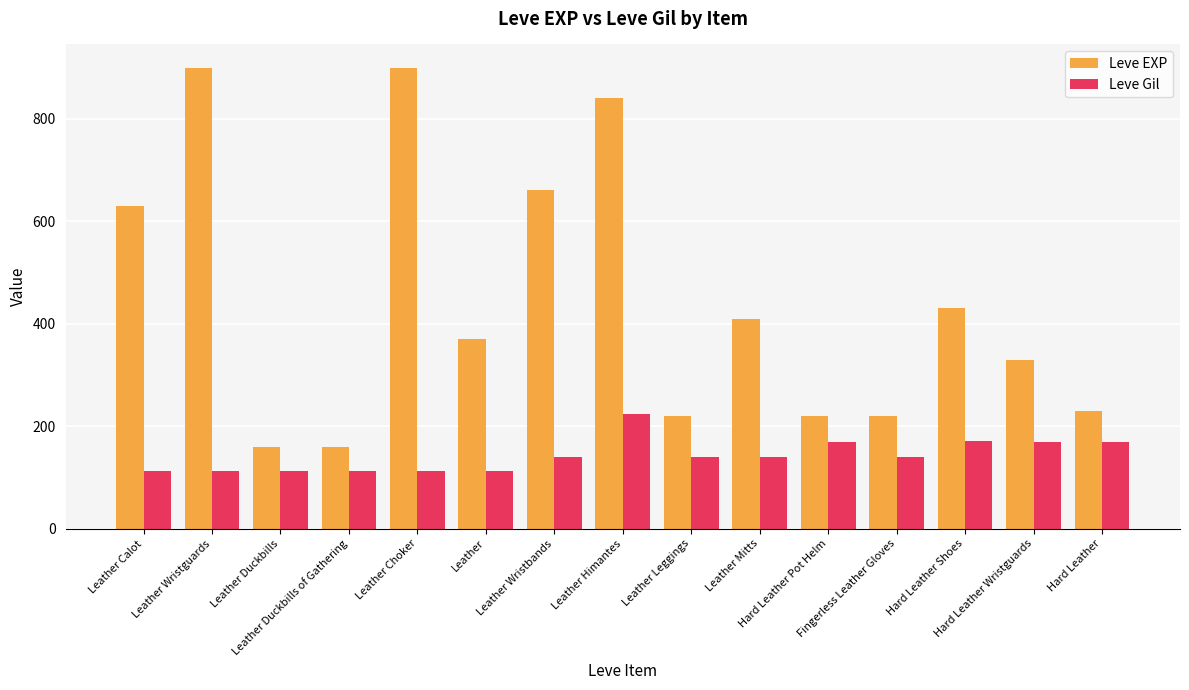

Which category has the highest value in the Leve Gil series?

Leather Himantes